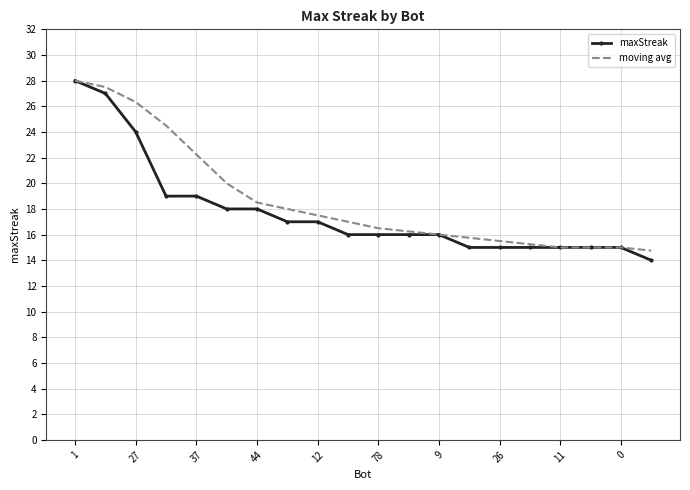

What is the maximum value for maxStreak?

28.0